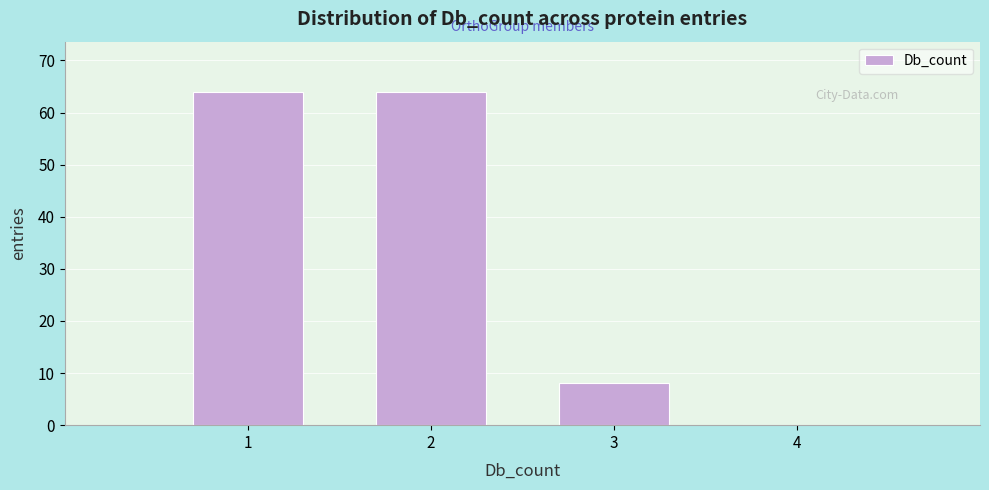

What is the height of the bar covering 2.5 to 3.5 on the x-axis? The values are not printed on the chart, so give them approximately, as read against the axis.

8